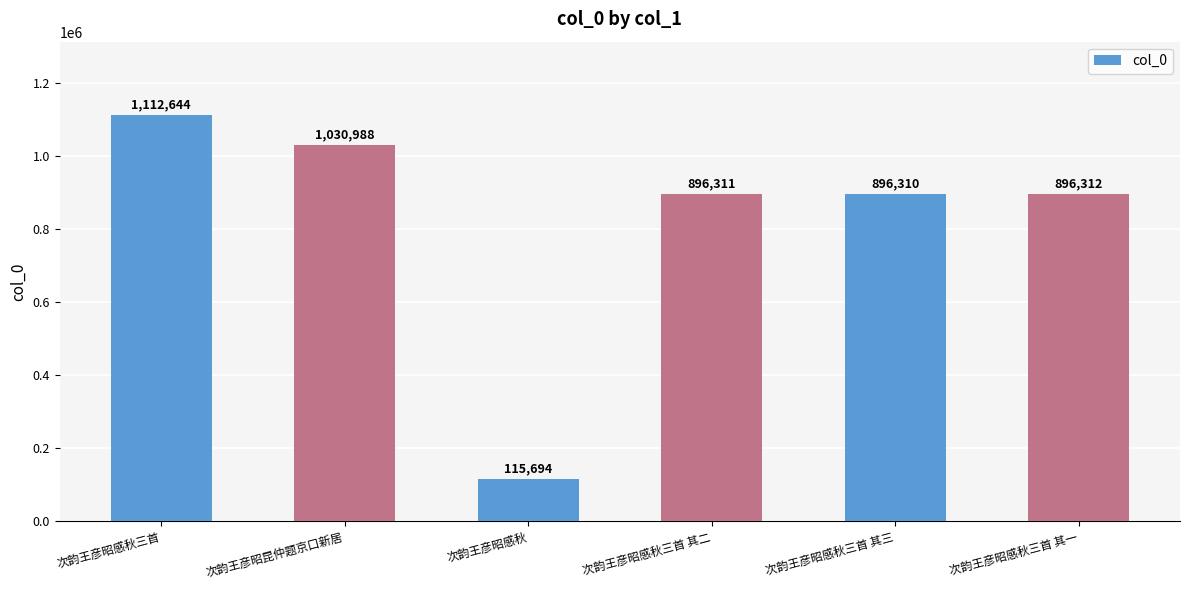

What is the average value?

824710